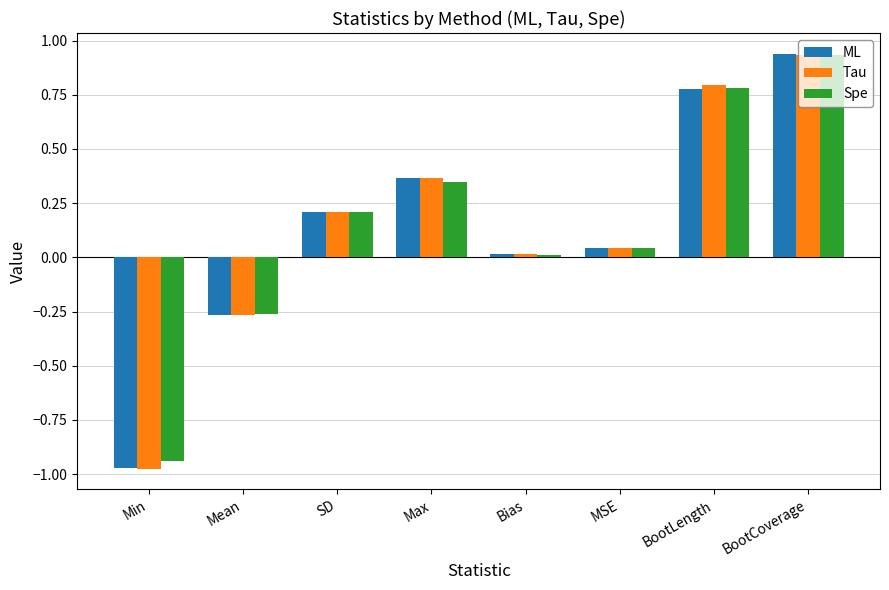

What is the total value across all series at Min?

-2.9